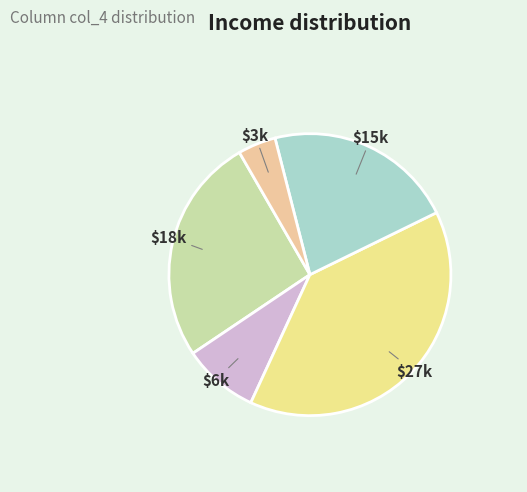

What is the largest slice in the pie chart?

$27k